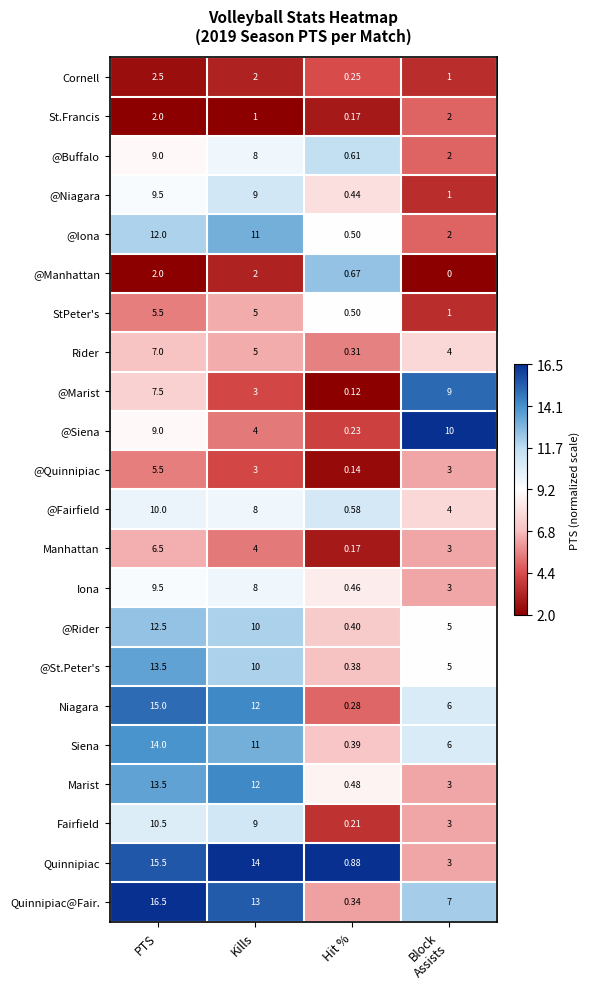

At which category does the chart reach its peak across all series?

PTS